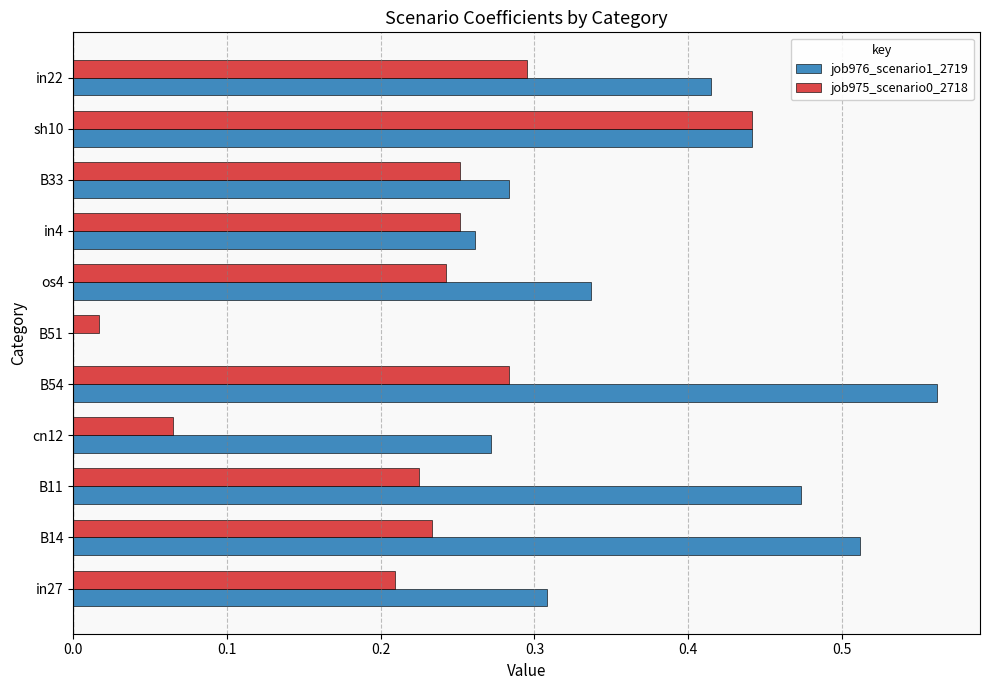

Which category has the highest value in the job975_scenario0_2718 series?

sh10